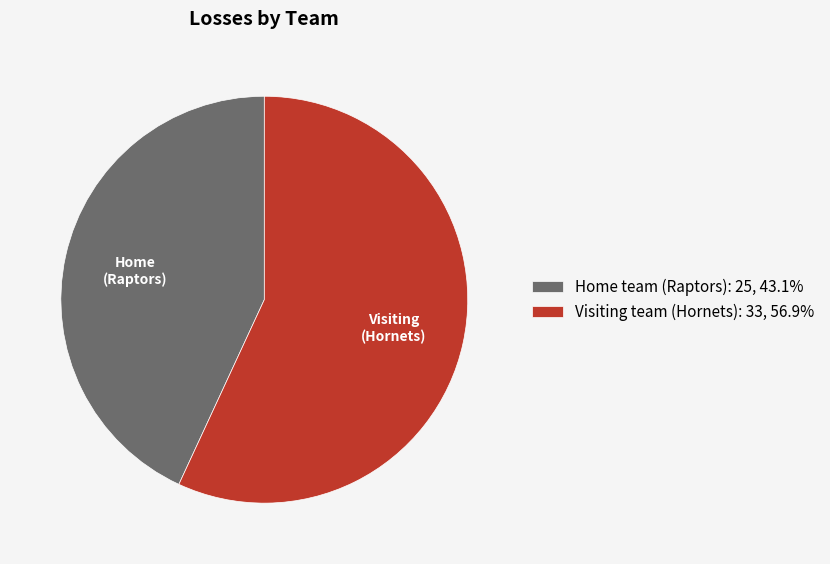

What is the largest slice in the pie chart?

Visiting team (Hornets)